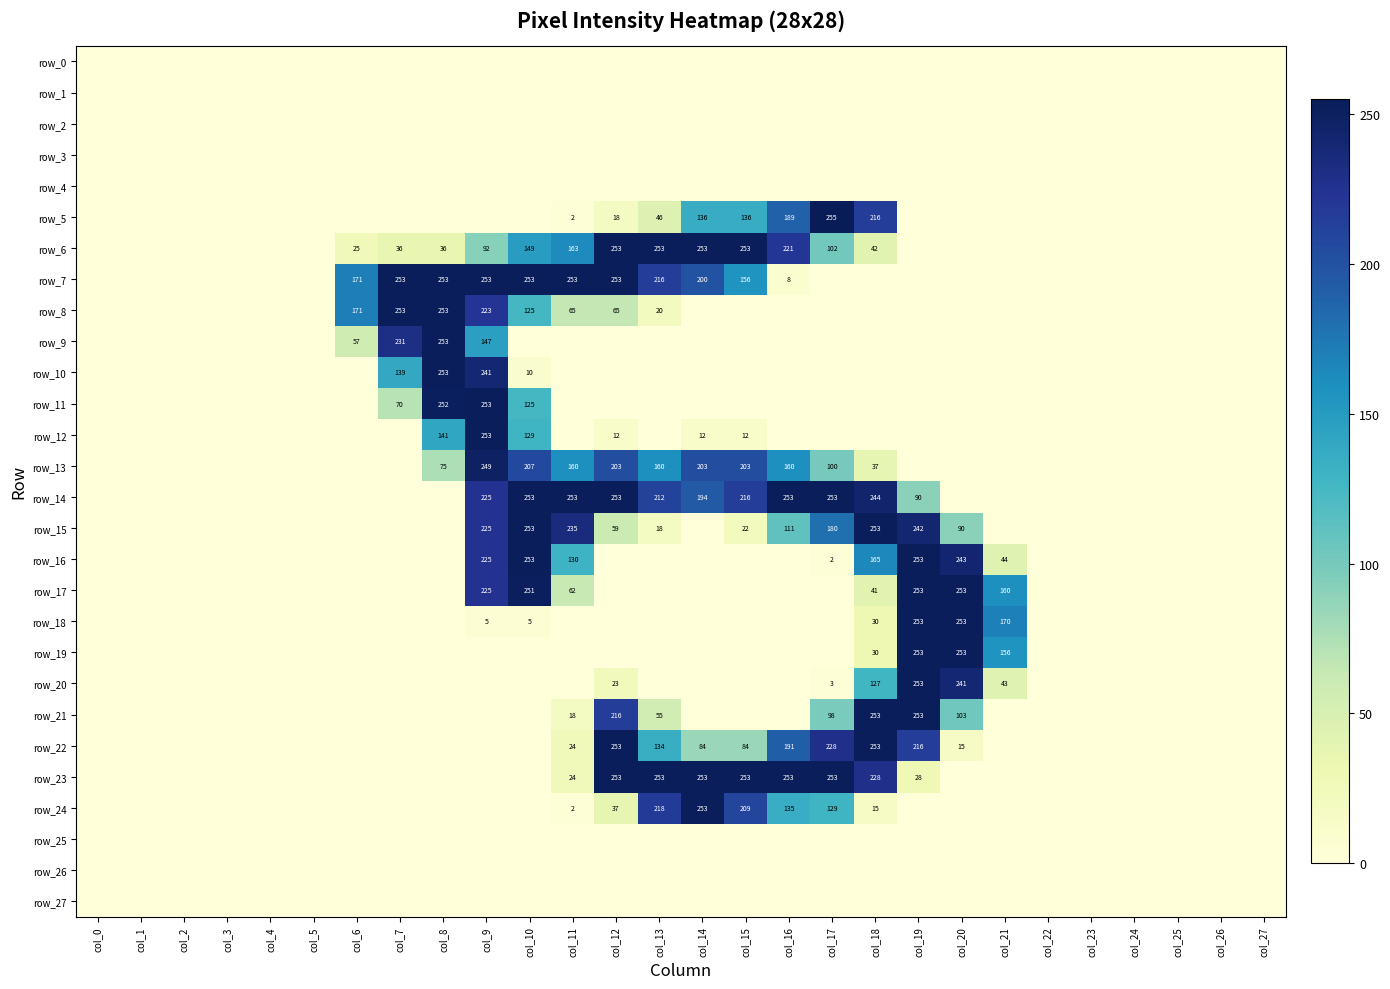

How many values in row_18 are above zero?

6